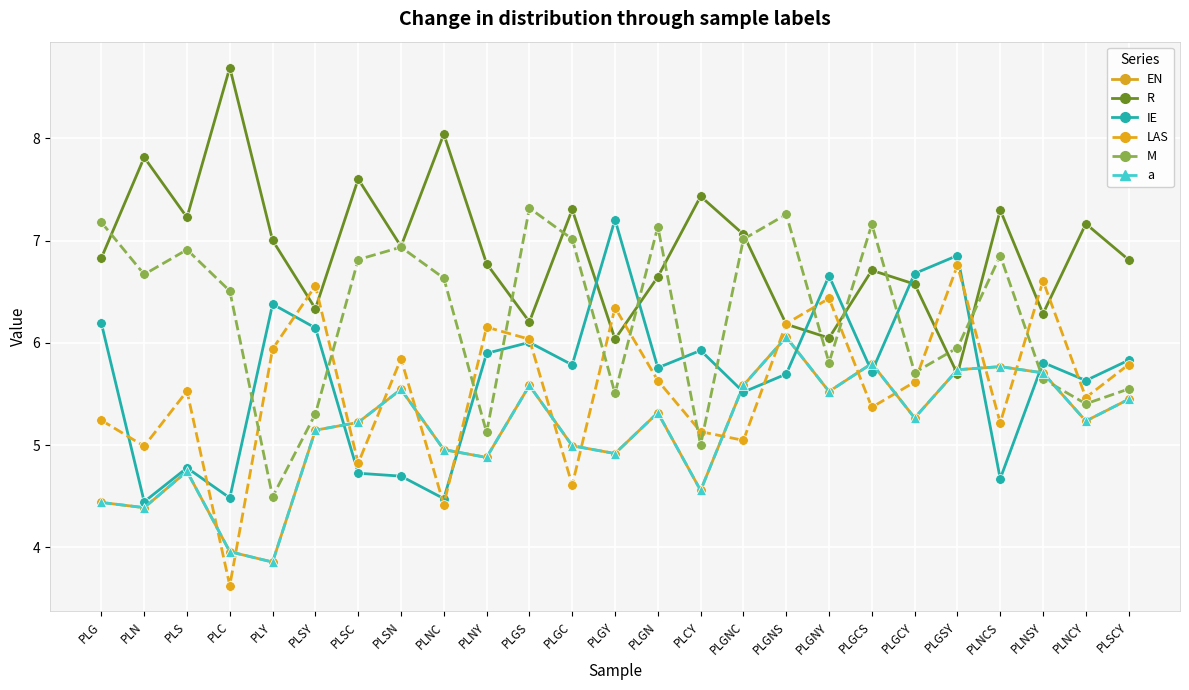

Rank the series by their maximum value, from lowest to highest.

EN, a, LAS, IE, M, R